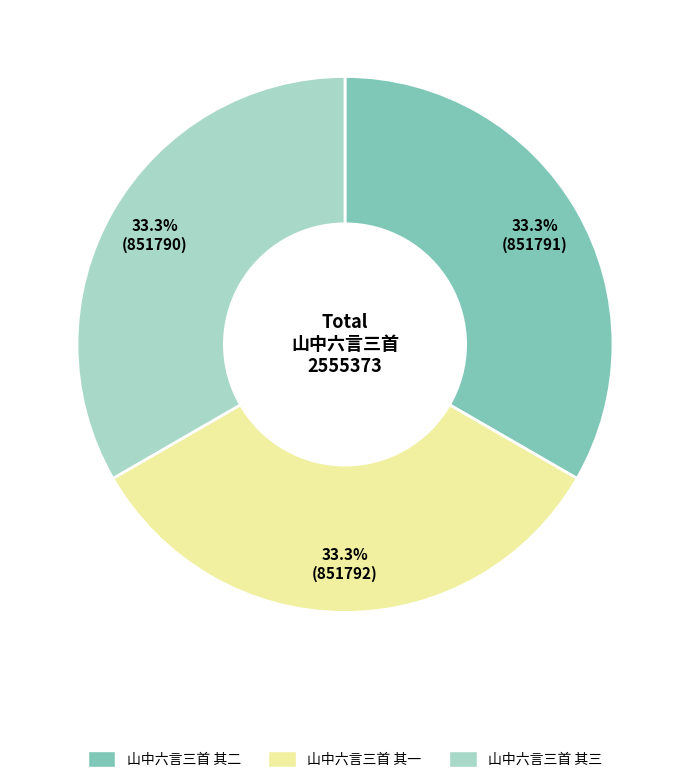

What percentage is the 山中六言三首 其三 slice, to the nearest percent?

33%